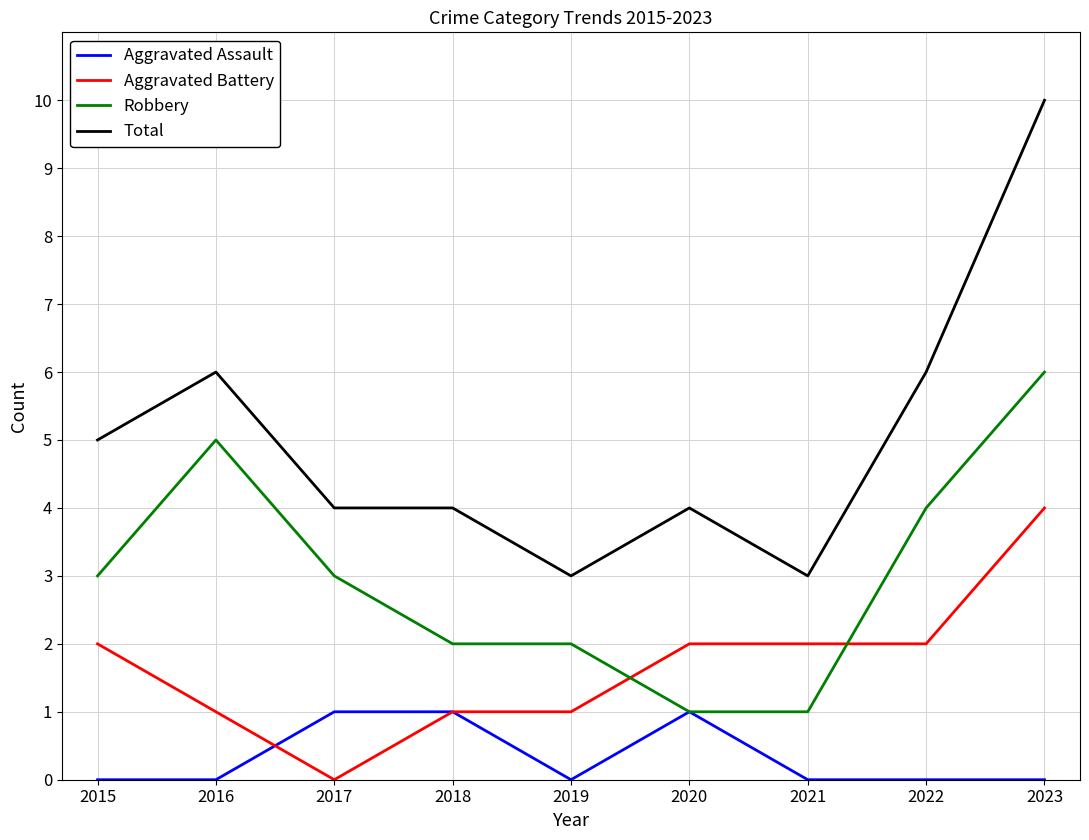

True or false: Robbery has a value of 1 at 2021.

True